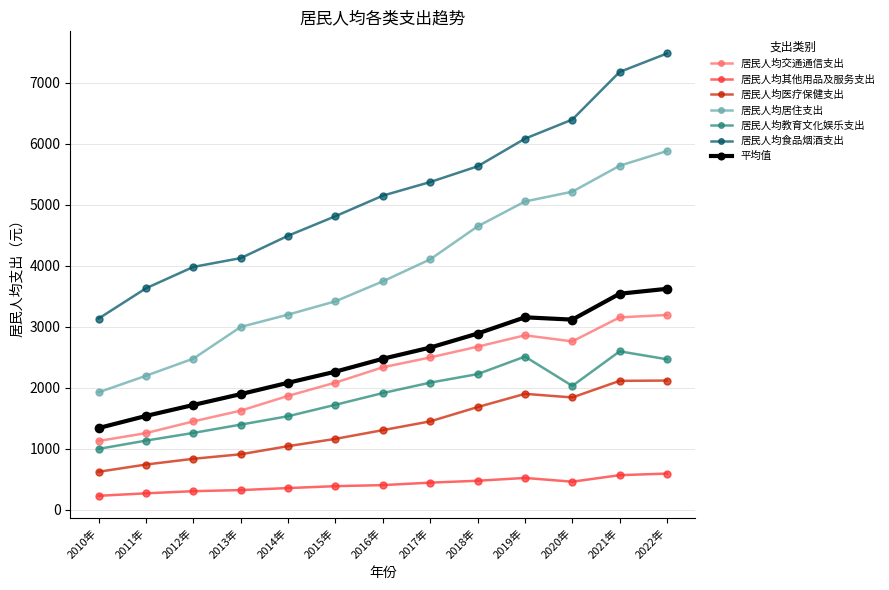

Which series has the largest range (max minus min)?

居民人均食品烟酒支出